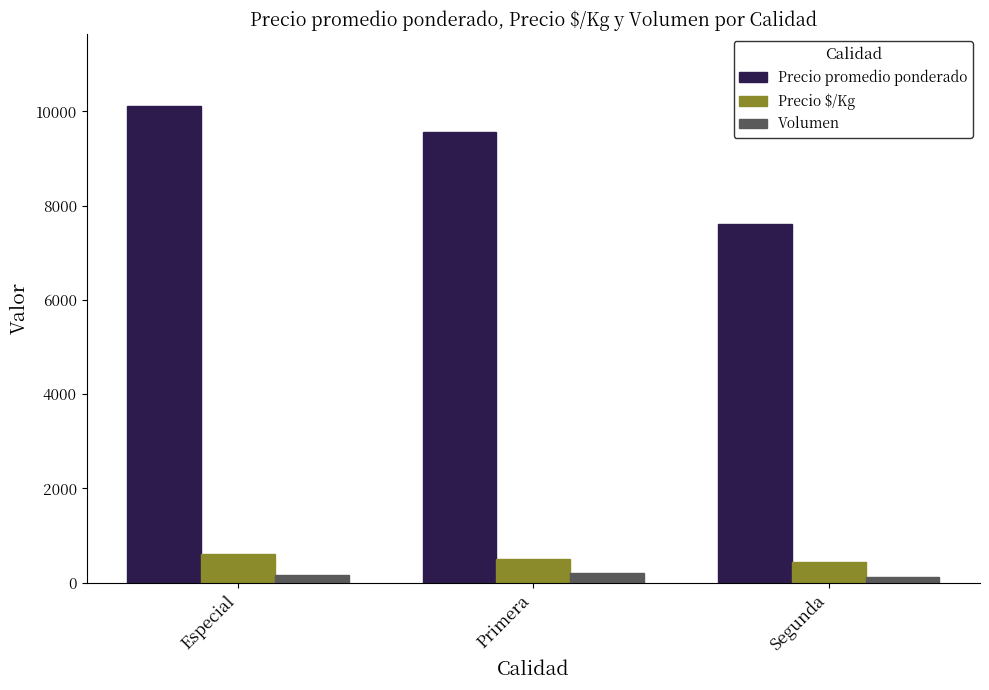

Which series has the largest range (max minus min)?

Precio promedio ponderado